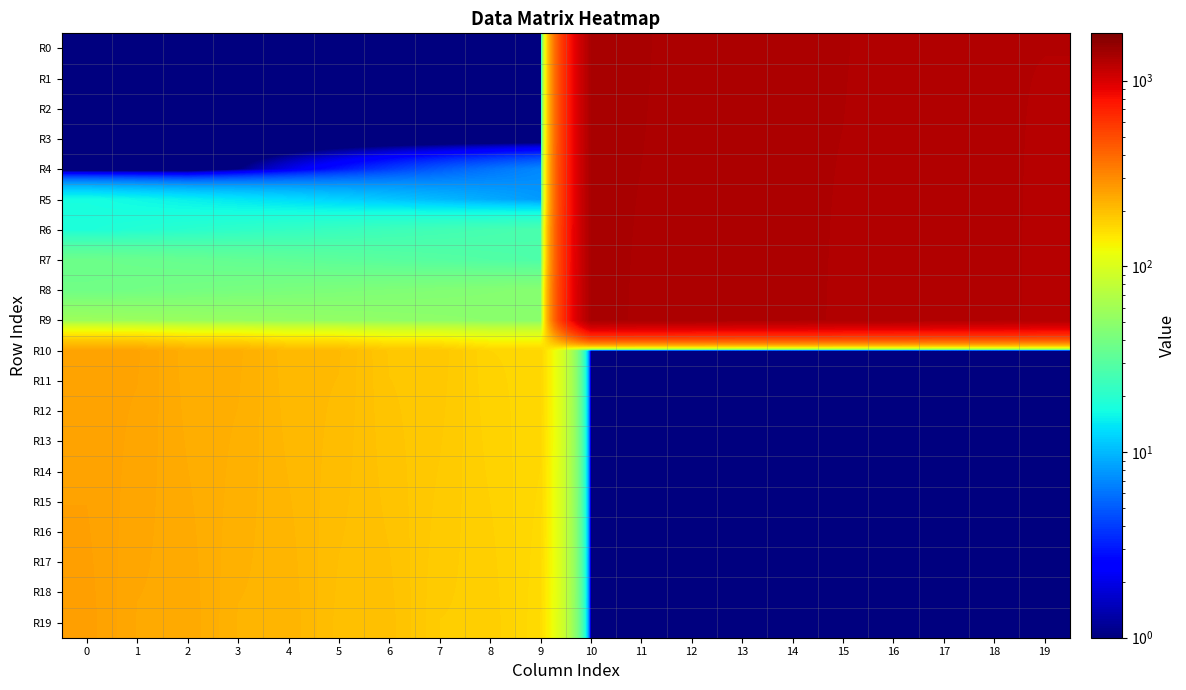

Which series has the largest range (max minus min)?

R4